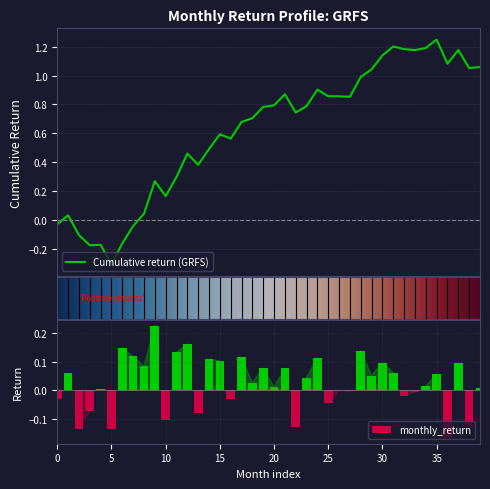

The value of monthly_return at 30 is 0.1. True or false?

True